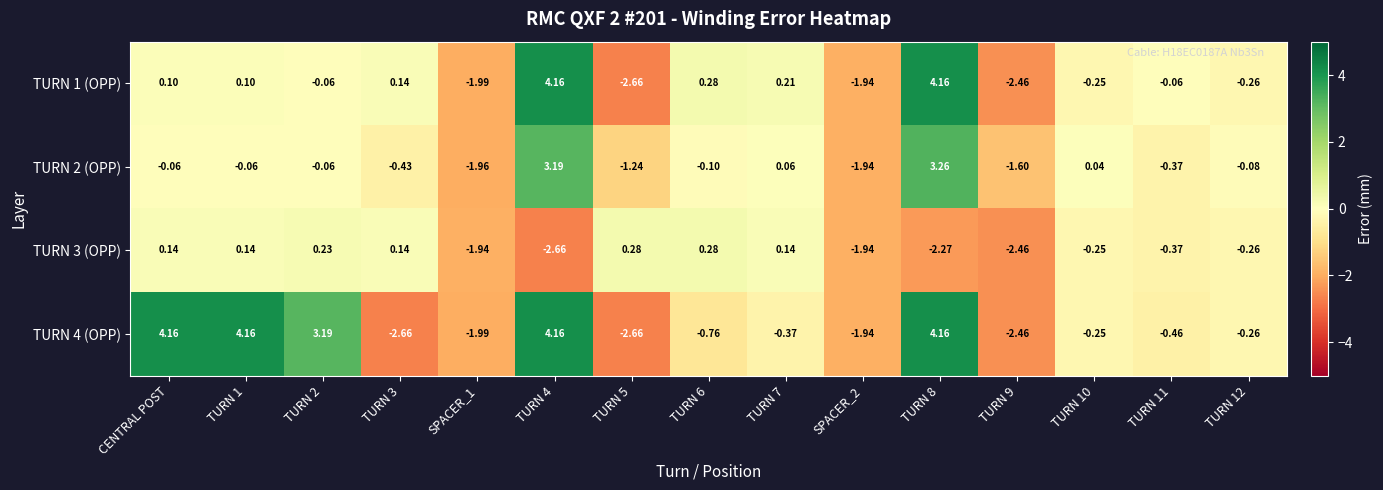

At which label does TURN 1 (OPP) first exceed 0?

CENTRAL POST